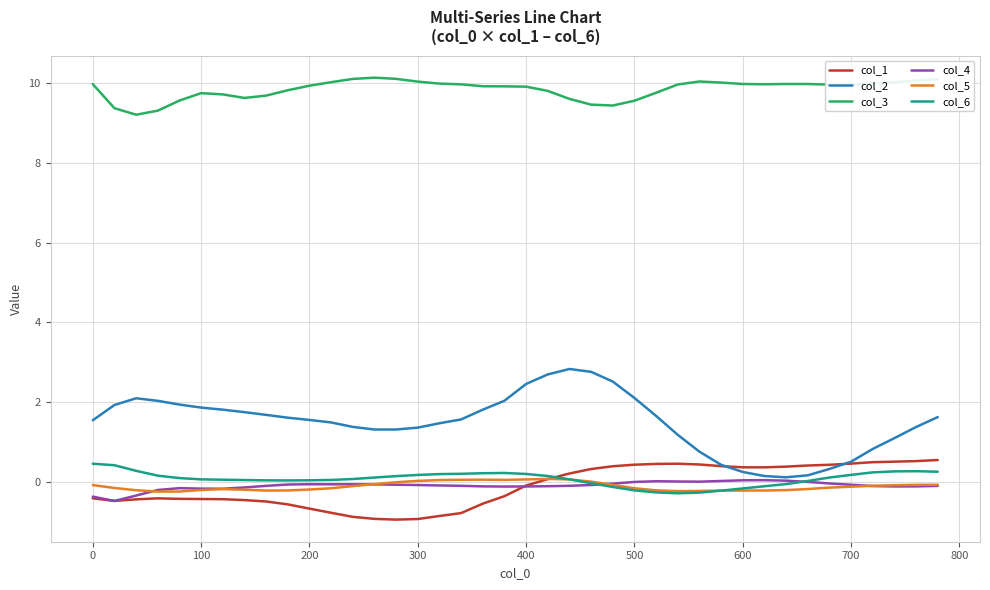

Which series has the widest spread of values?

col_2